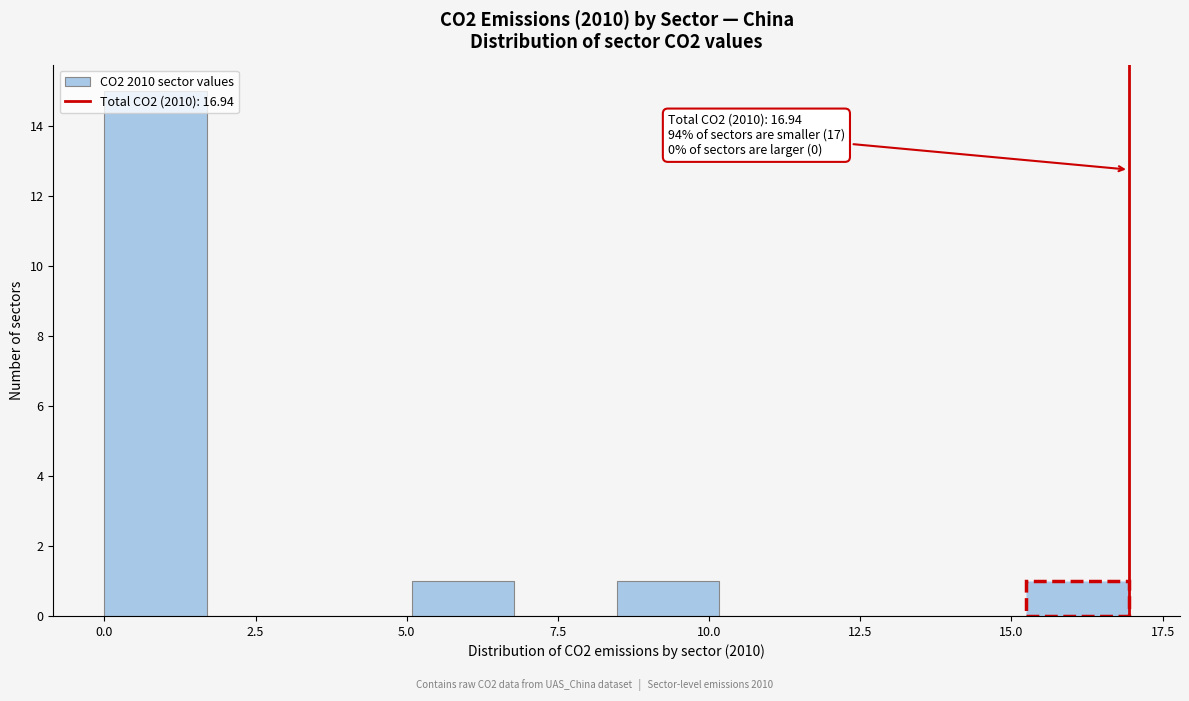

Read against the x-axis, roughly where is the centre of the tallest bar?

1.0